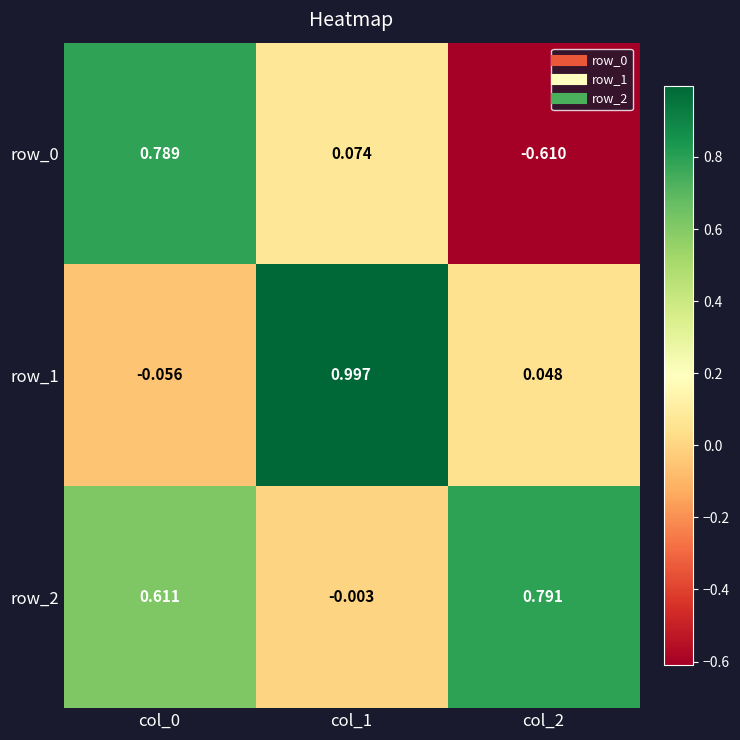

How many data points in row_2 are above 0?

2